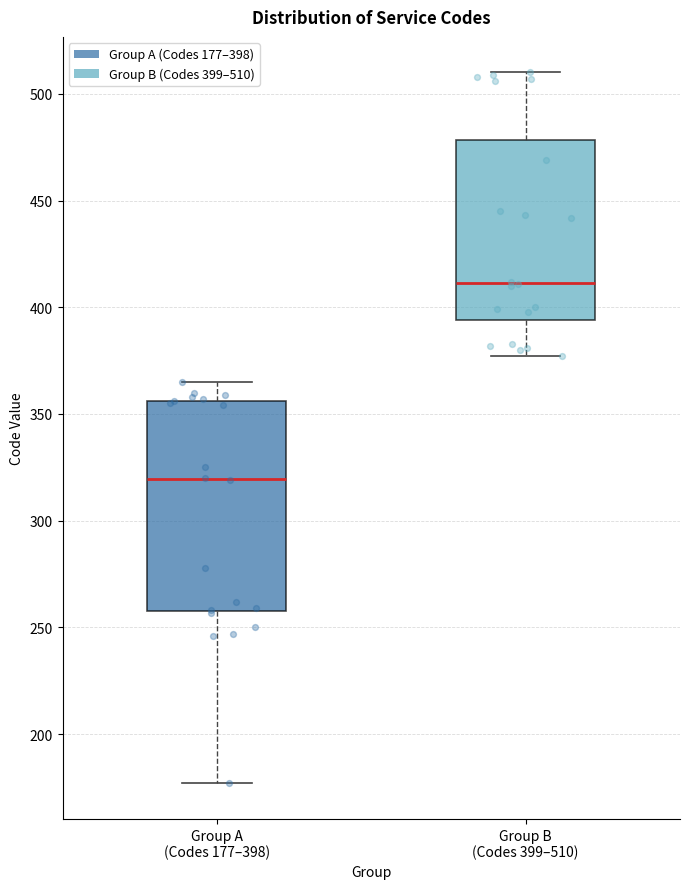

Which box is the tallest, from its lower edge to its upper edge?

Group A (Codes 177–398)